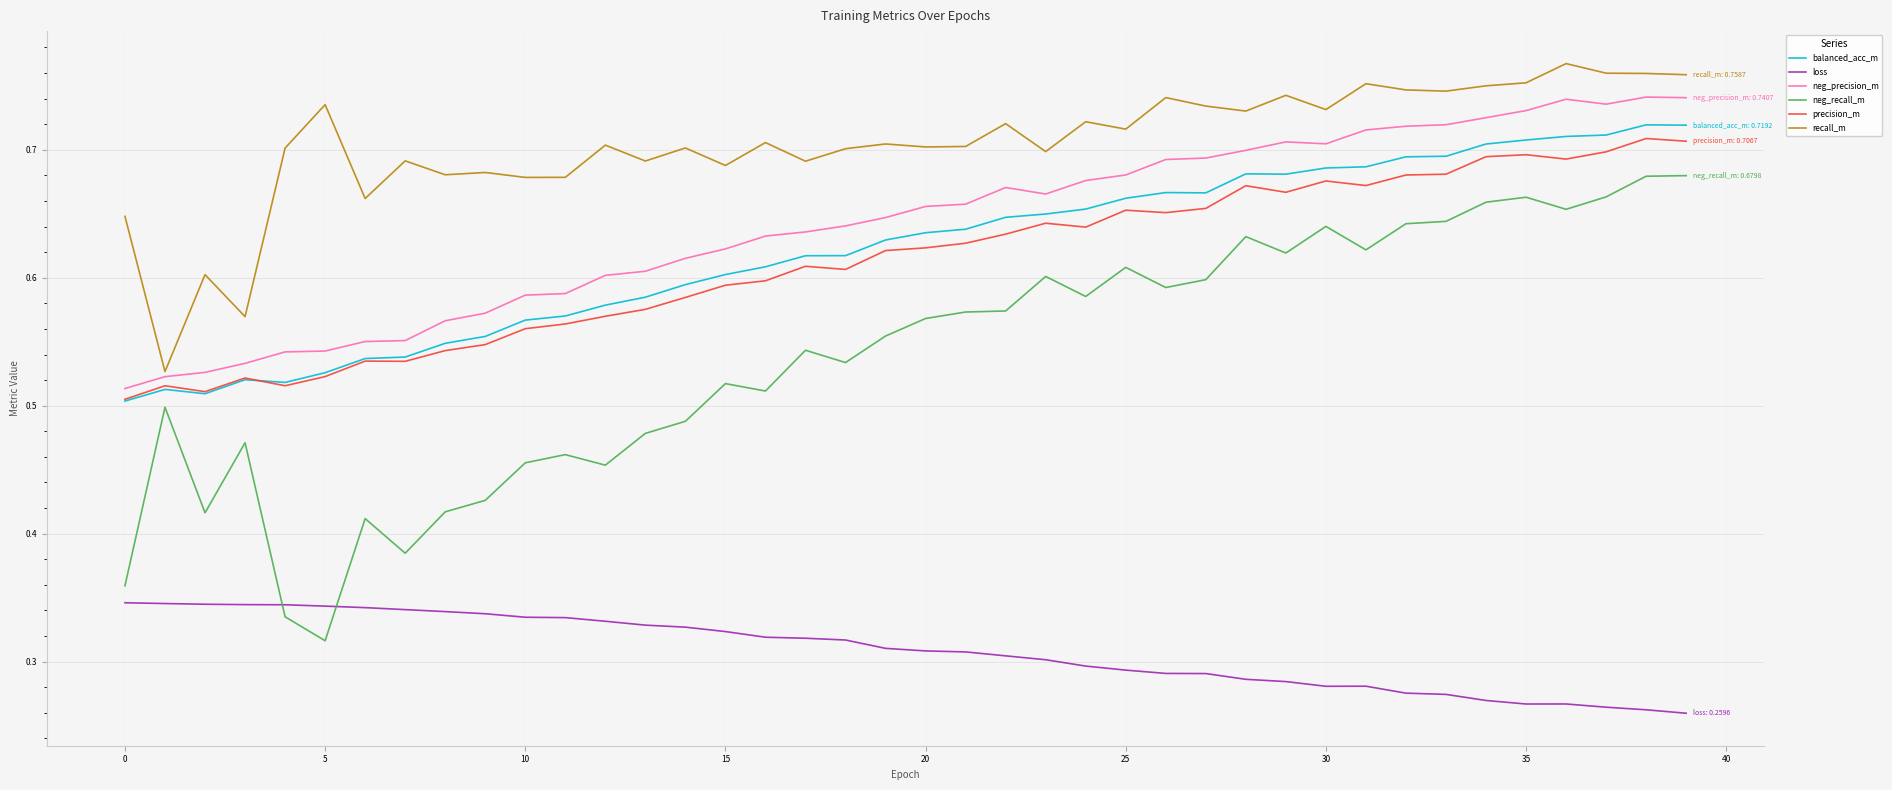

Which series has the largest total across all categories?

recall_m